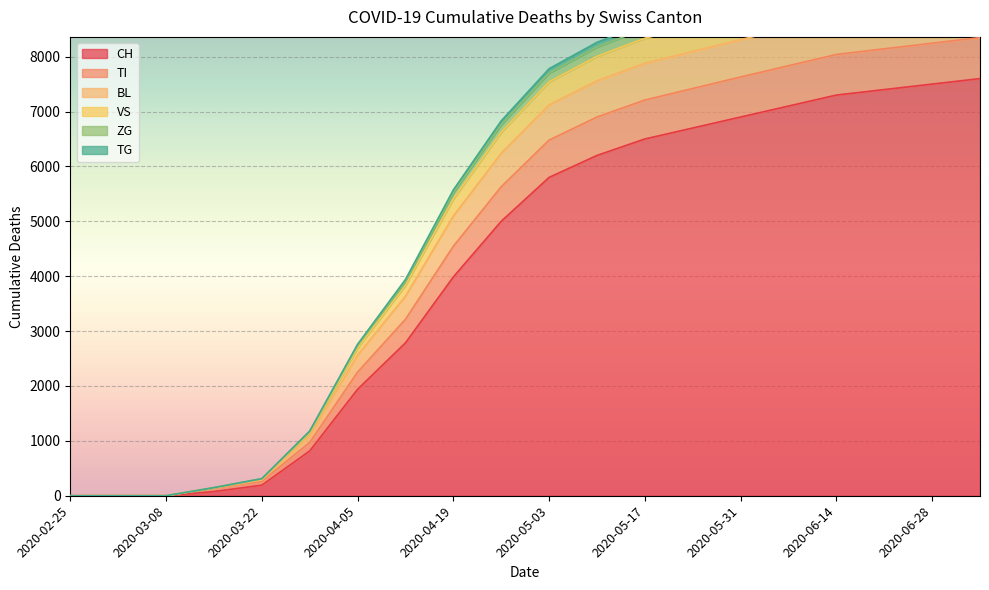

At how many categories does at least one series exceed 620?

15